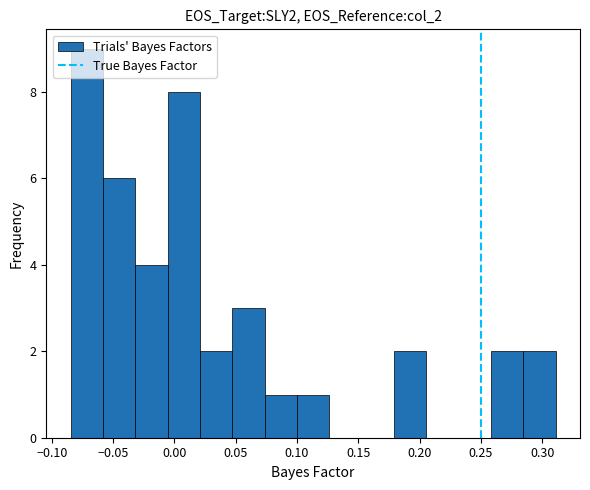

How tall is the bar that spans 0.020 to 0.045 on the x-axis? Neither the bar edges nor the heights are printed on the chart, so give them approximately, as read against the axes.

2